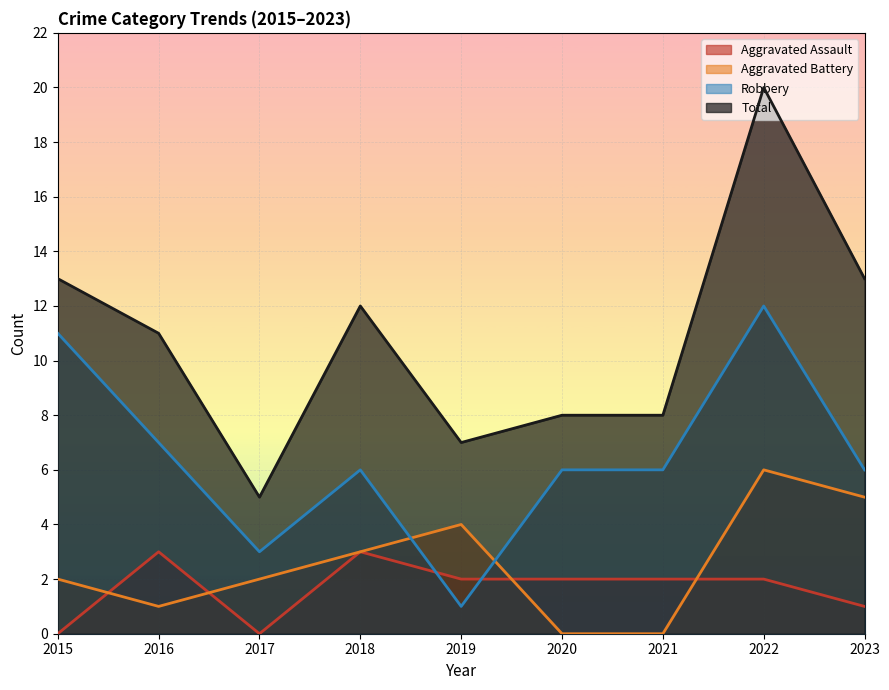

What is the sum of the Robbery values at 2019 and 2015?

12